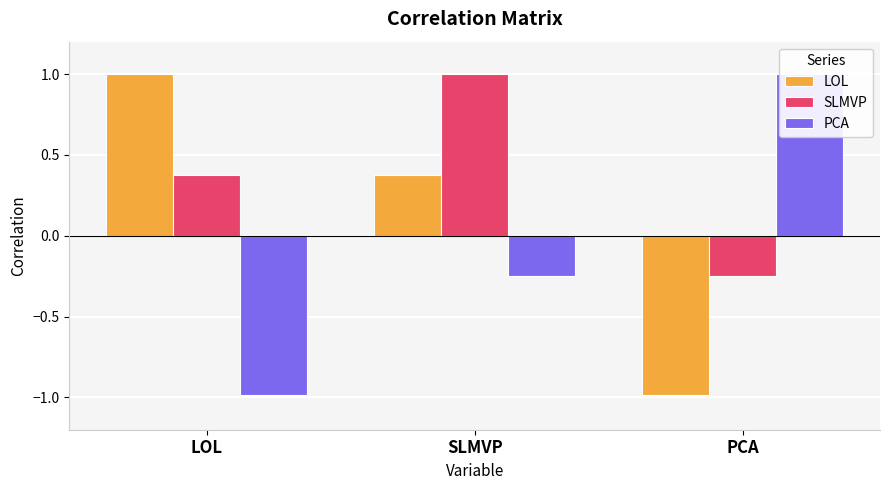

At which label does LOL first exceed 0?

LOL